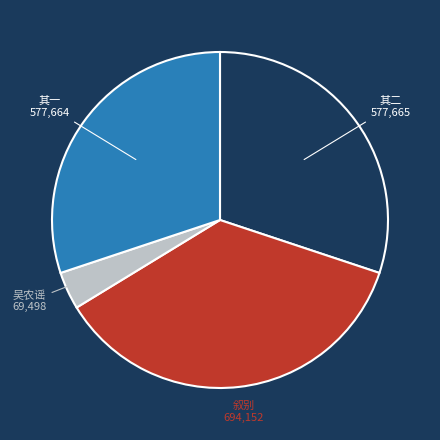

Is there a majority slice in this chart?

No